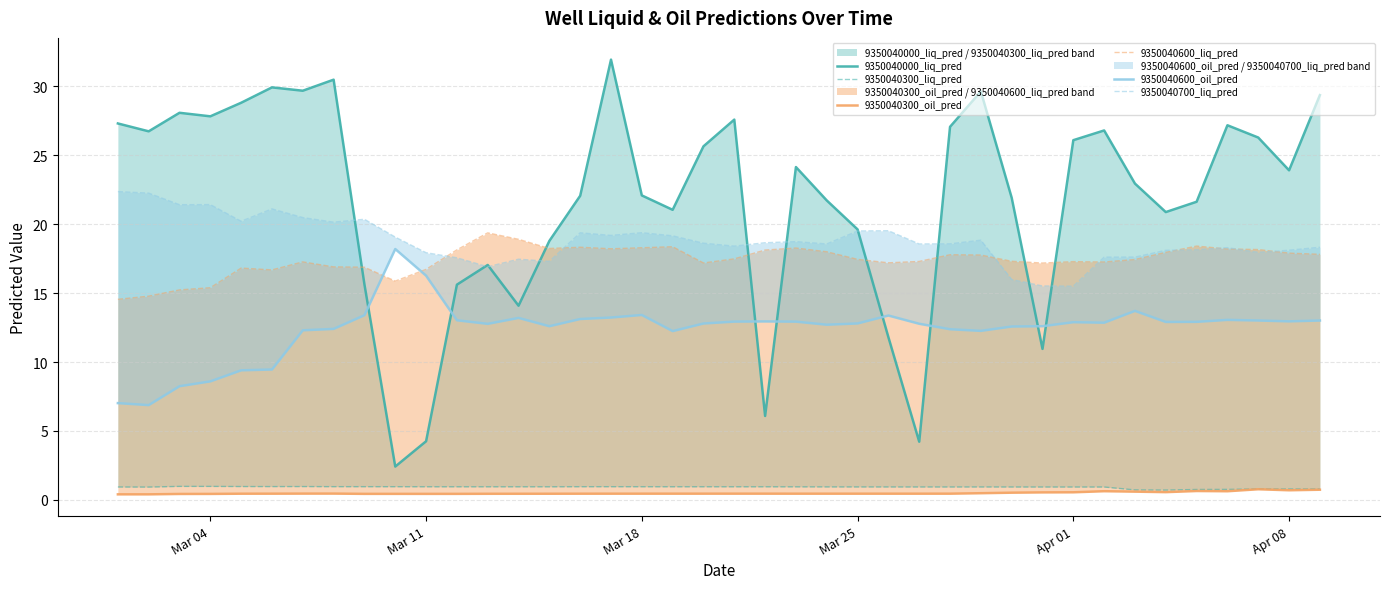

The 9350040300_liq_pred series shows 0.8 at Apr 08. True or false?

True